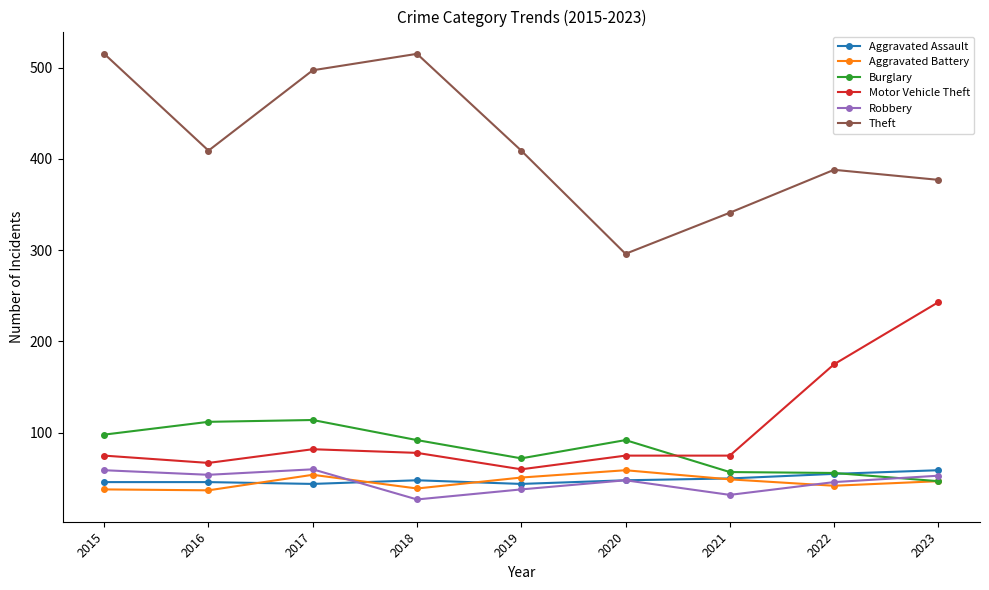

True or false: Theft and Aggravated Battery cross at least once.

False